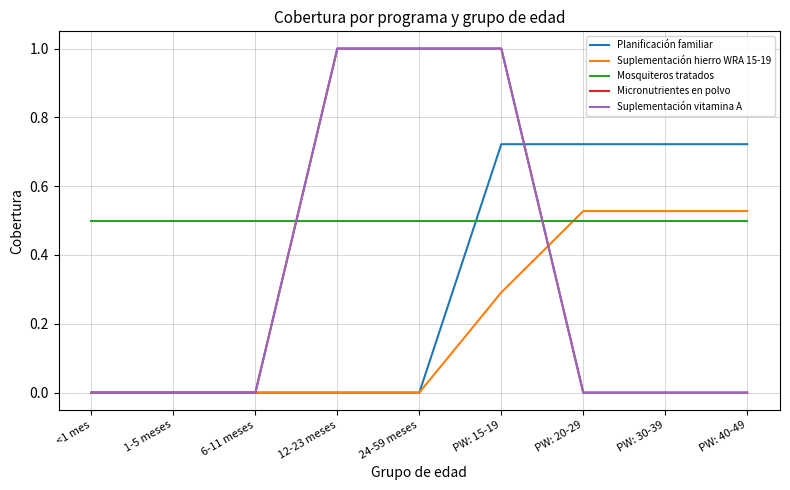

Rank the series at 12-23 meses from lowest to highest value.

Planificación familiar, Suplementación hierro WRA 15-19, Mosquiteros tratados, Micronutrientes en polvo, Suplementación vitamina A